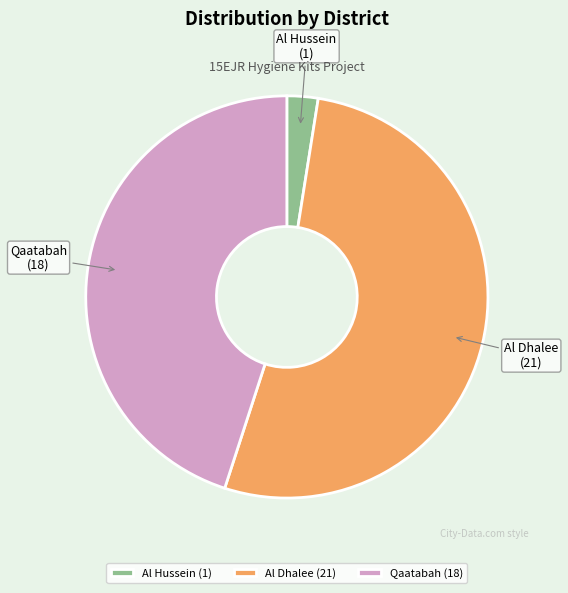

Is the sum of Al Dhalee and Al Hussein greater than half?

Yes